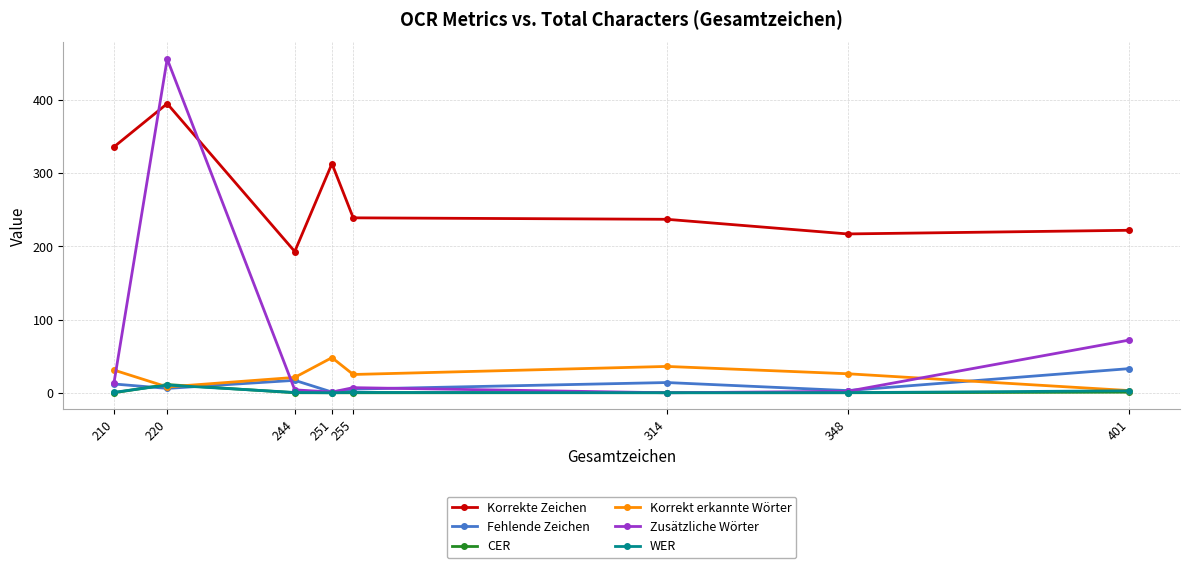

What is the difference between the highest and lowest values at 251?

313.0